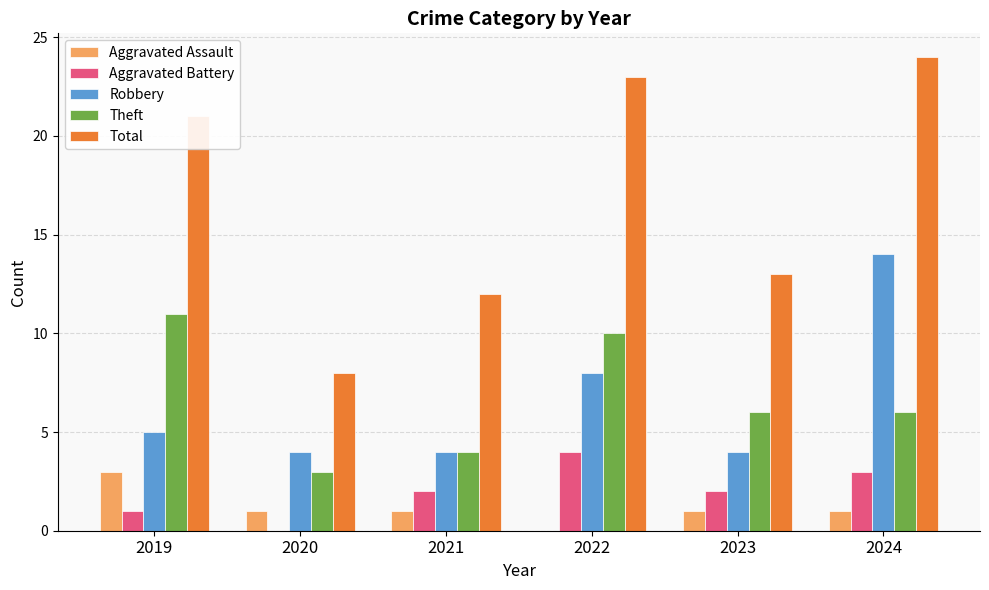

Which series has the largest range (max minus min)?

Total